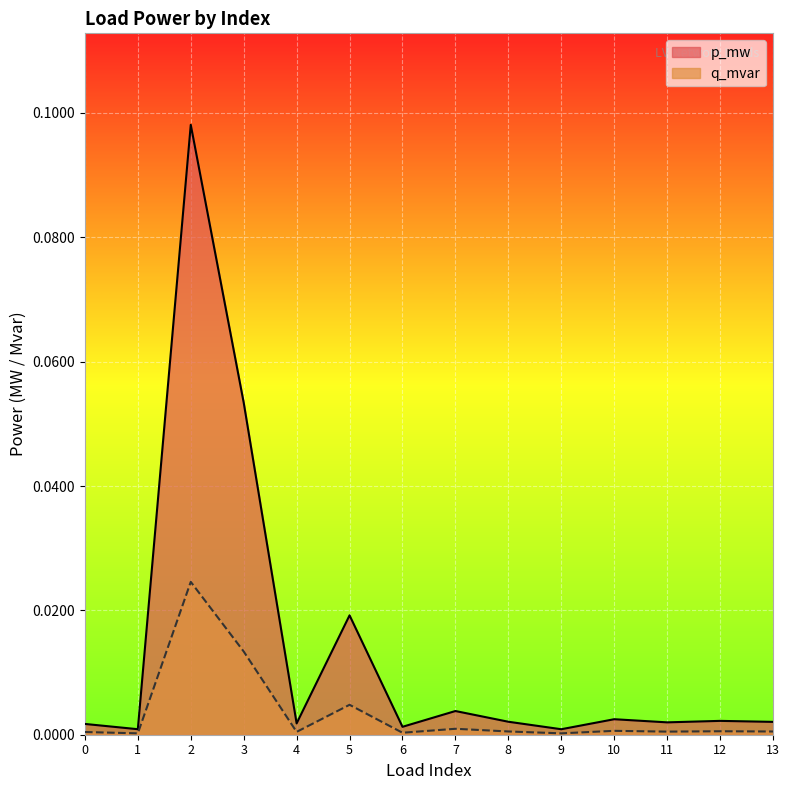

In q_mvar, how many points are lower than both neighbors (excluding endpoints)?

5